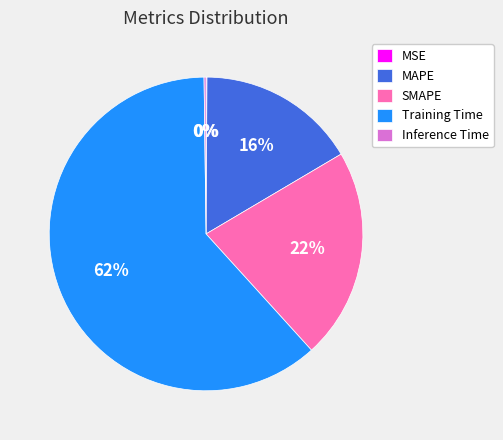

What percentage is the MAPE slice, to the nearest percent?

16%